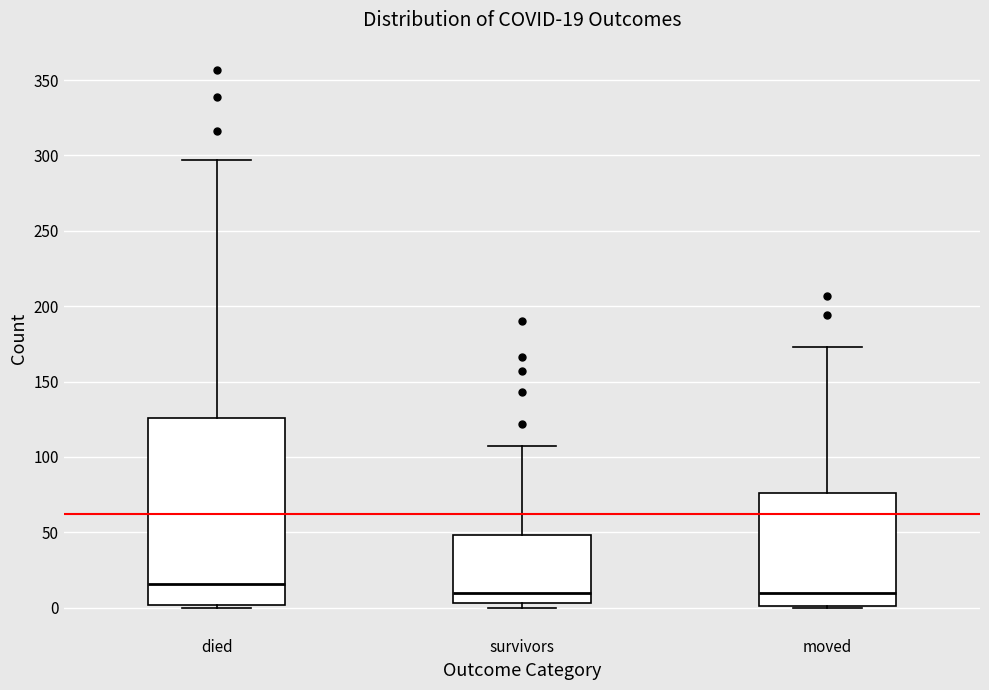

Comparing the boxes themselves (not the whiskers), which one is the tallest?

died